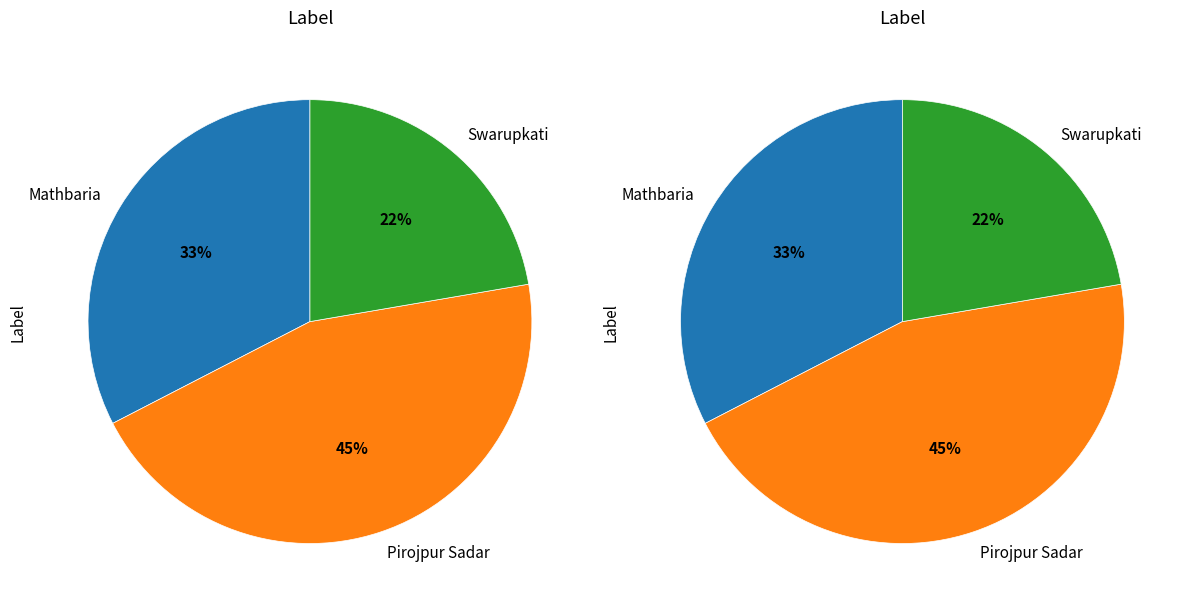

The Swarupkati slice represents 22% of the pie. True or false?

True